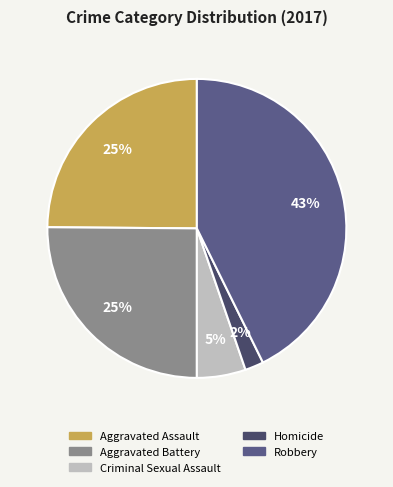

To the nearest percent, what percentage of the pie is Homicide?

2%